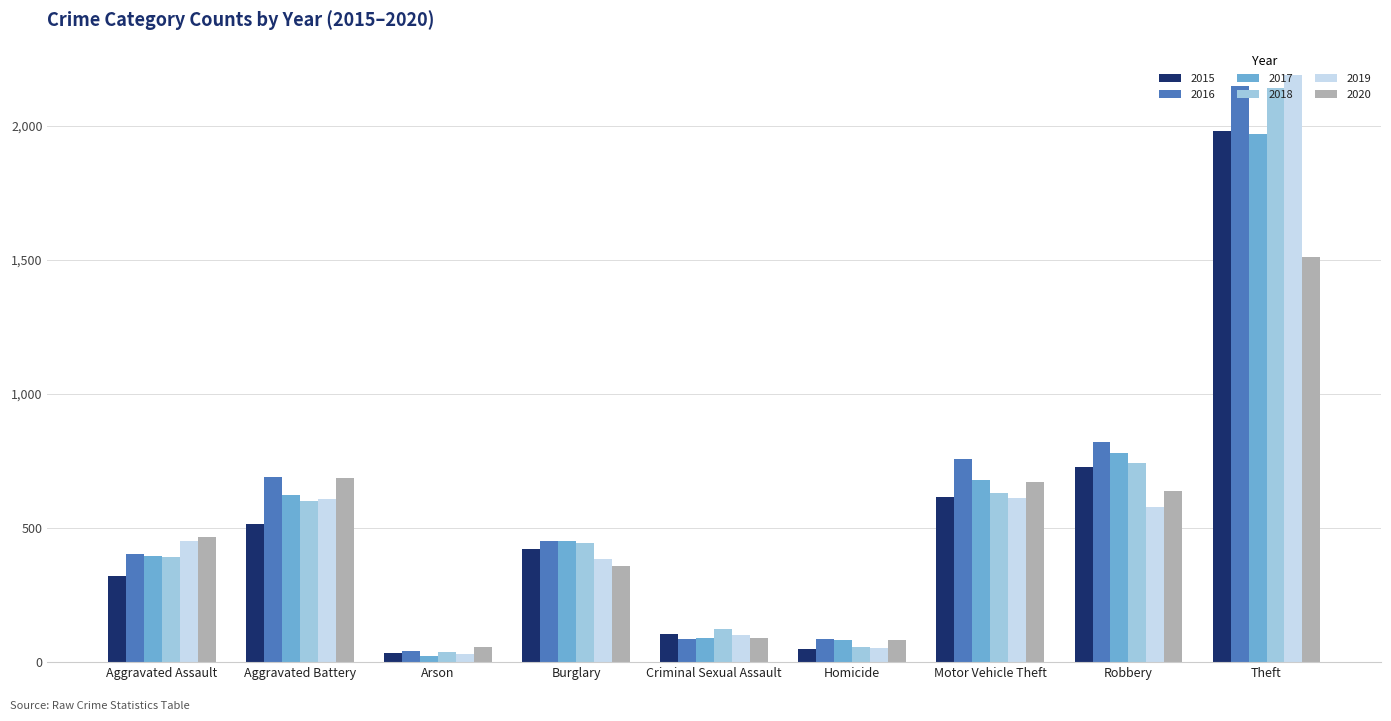

Which label corresponds to the largest value in the chart?

Theft